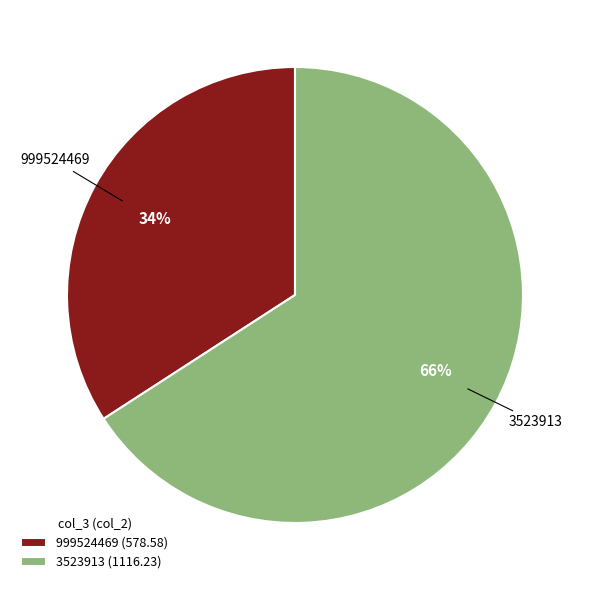

Do 999524469 and 3523913 together represent more than half of the pie?

Yes